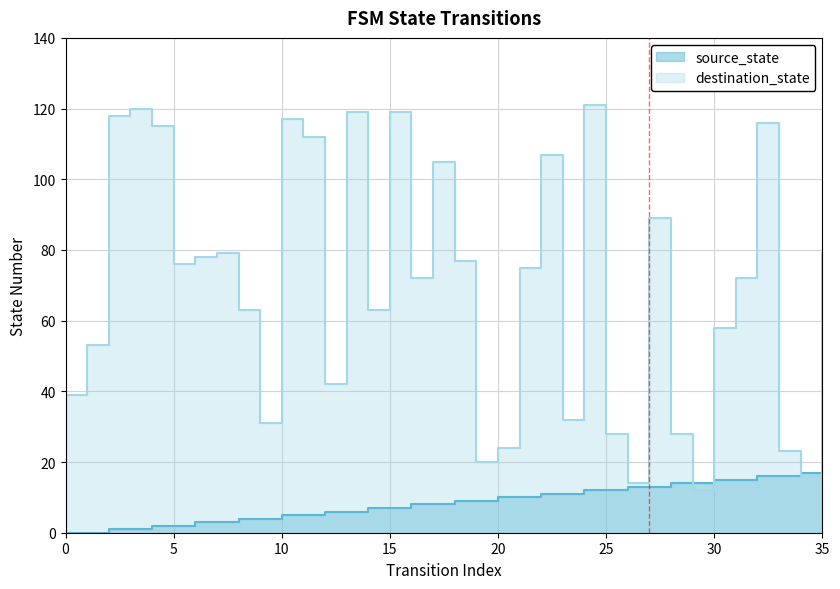

What is the difference between the highest and lowest values at 35?

62